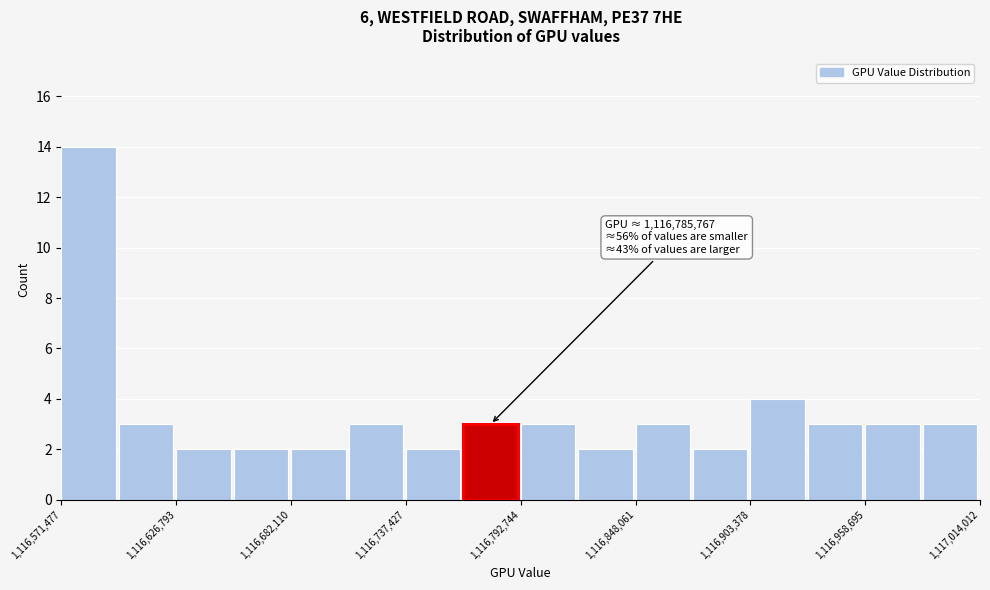

Around what value on the x-axis is the tallest bar? Give the approximate position of its centre, as read against the axis.

1116580000